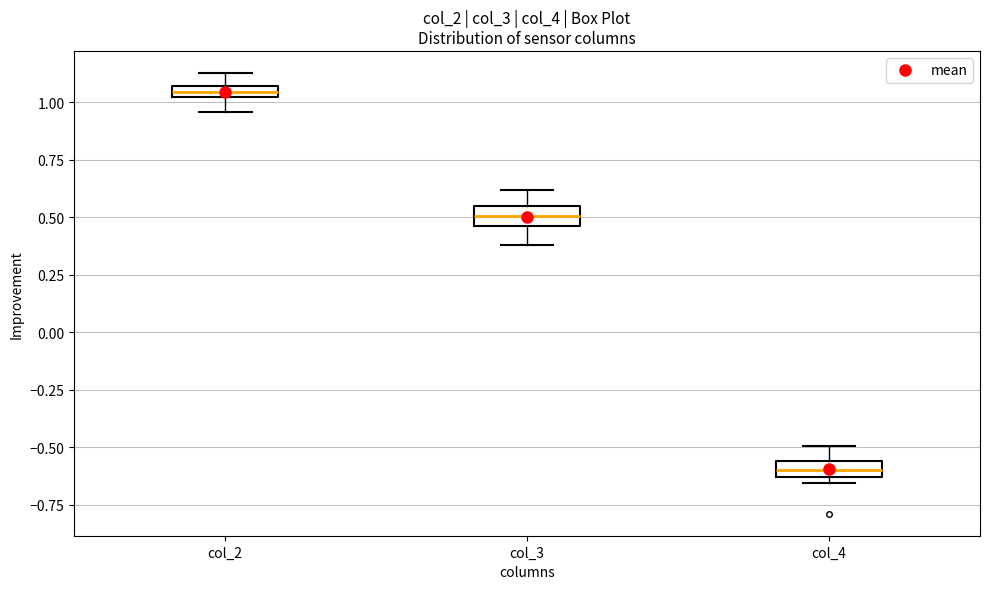

Where is the upper edge of the box for col_3 on the y-axis? The values are not printed on the chart, so give them approximately, as read against the axis.

0.55